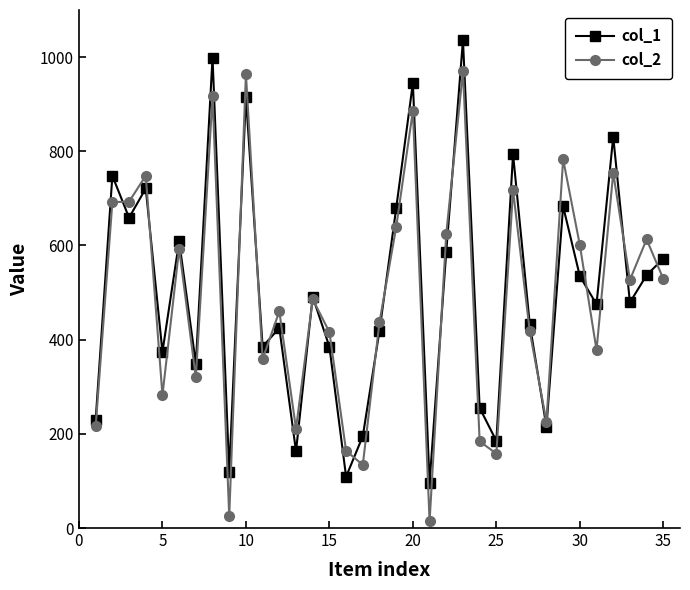

List the series in order of their peak value, highest first.

col_1, col_2